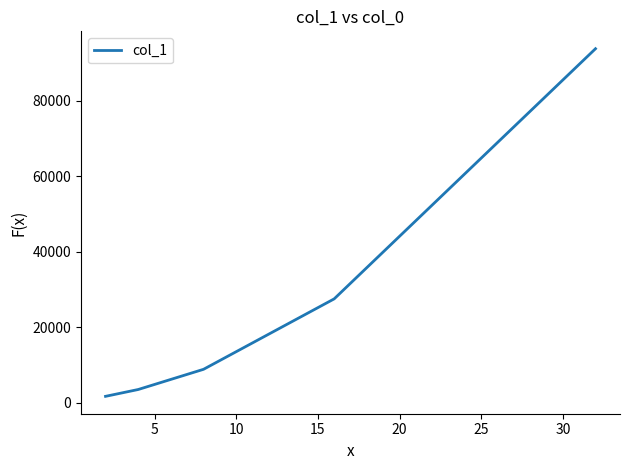

How many values exceed 8813?

3